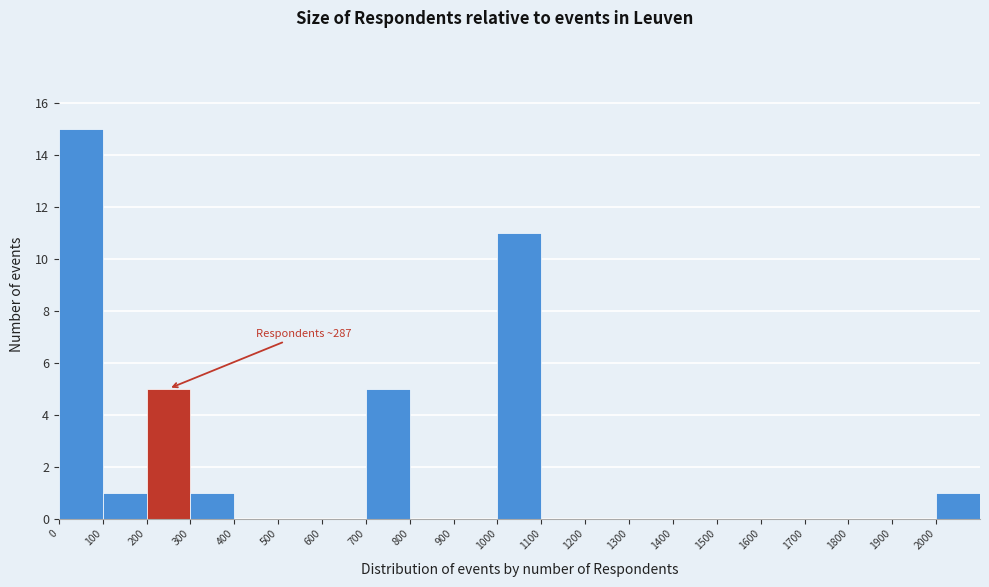

Over which range of the x-axis is the bar tallest?

0 to 100